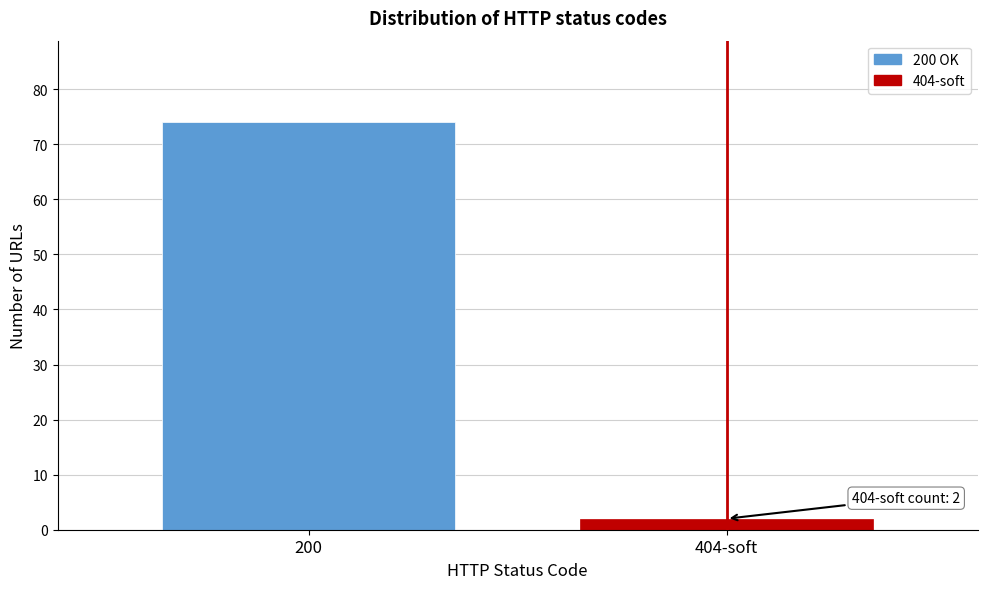

Reading right to left, extract all data points from this chart.

404-soft=2	200=74